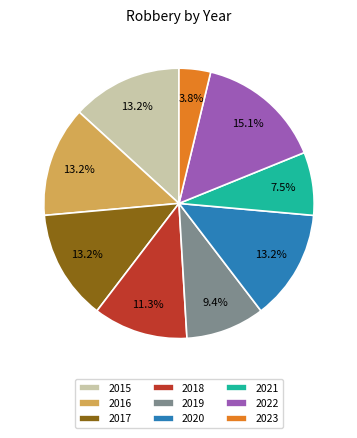

To the nearest percent, what is the combined percentage of 2022 and 2021?

23%